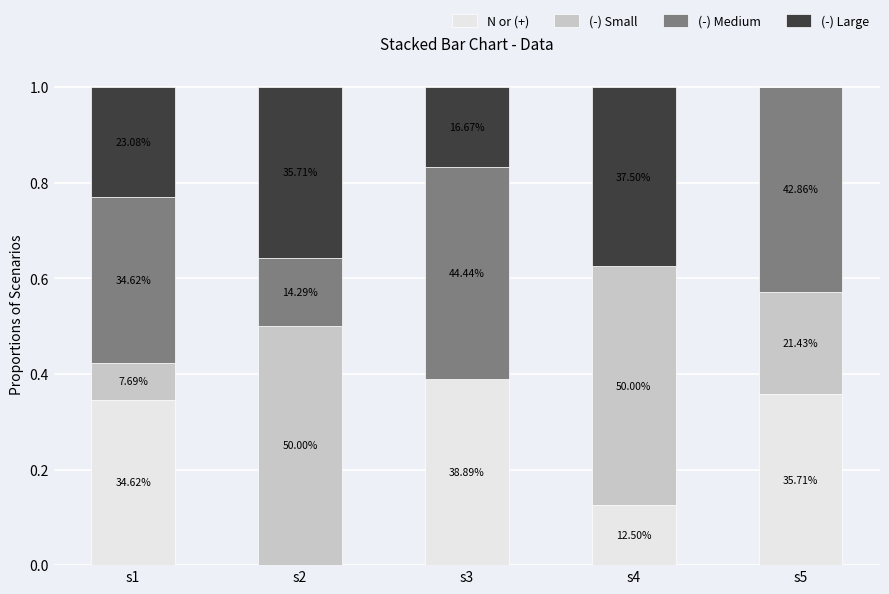

The value of N or (+) at s4 is 0.1. True or false?

True